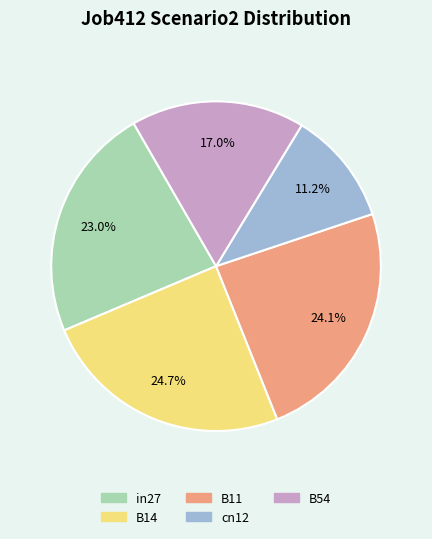

What percentage is the in27 slice, to the nearest percent?

23%